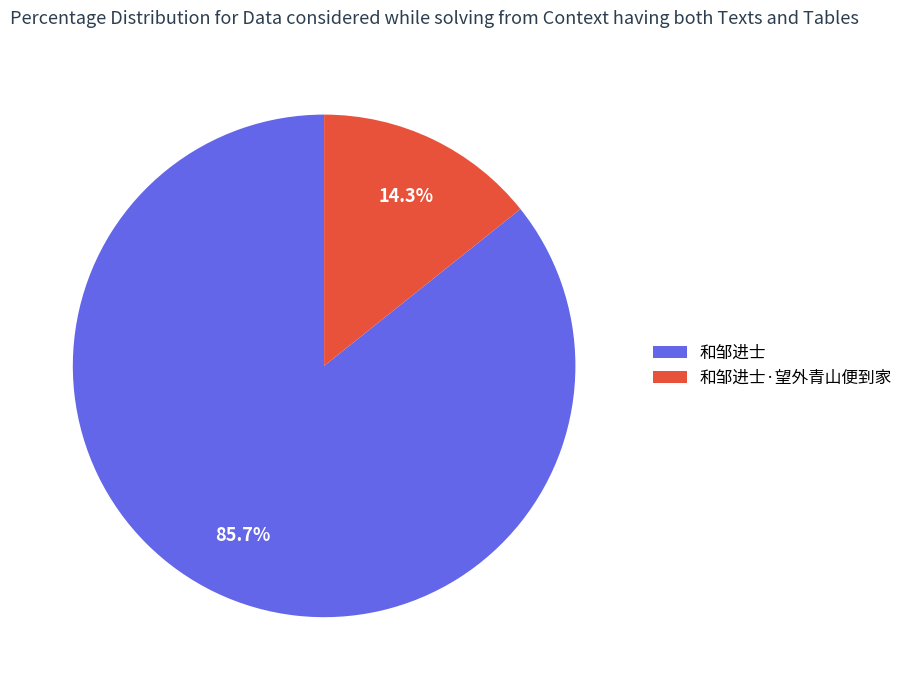

Which slice represents more than half of the pie?

和邹进士